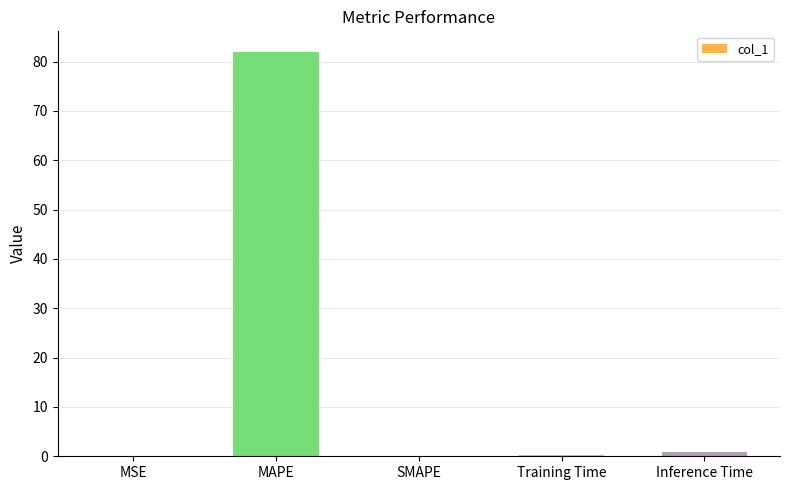

Which category has the highest value across all series?

MAPE